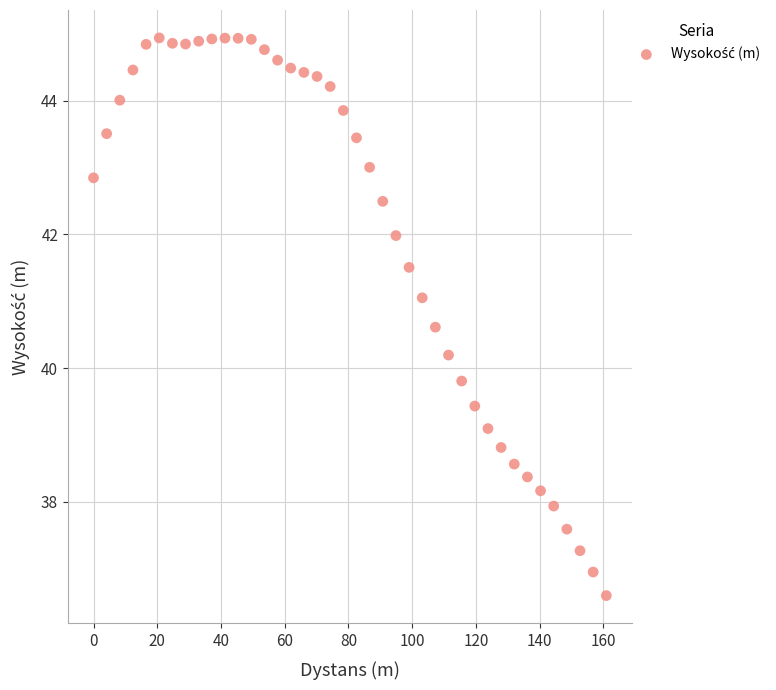

What is the range of X values (max minus min)?

160.9